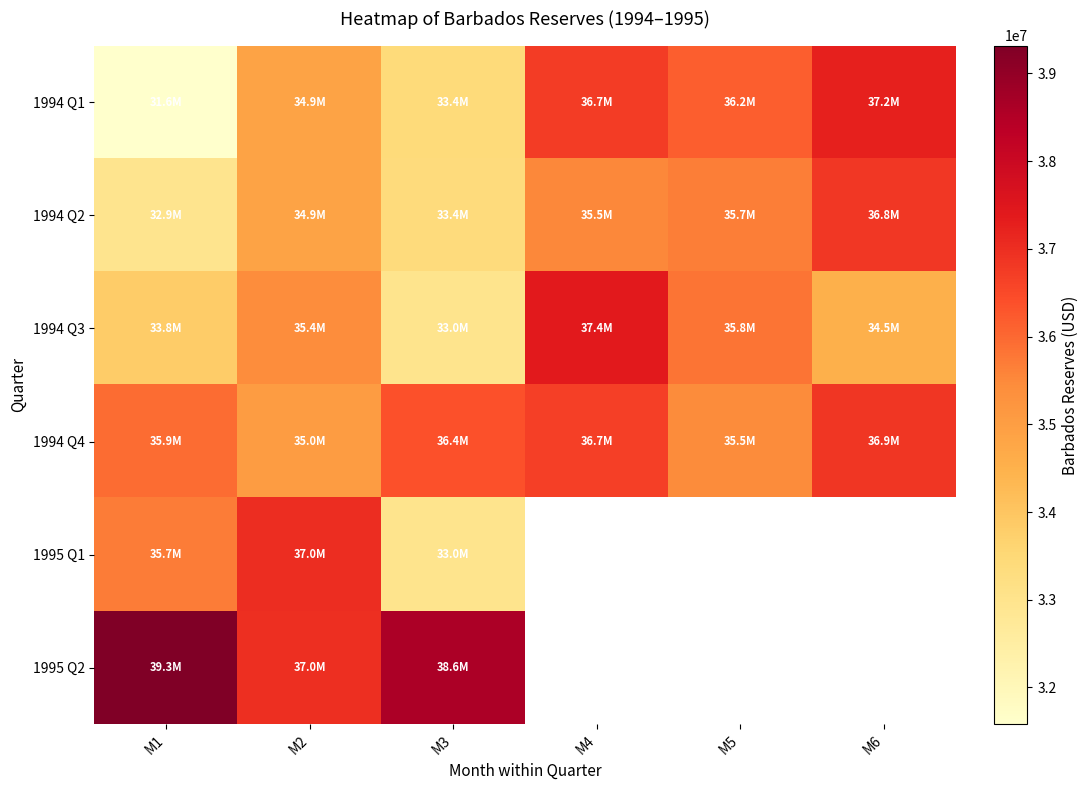

Where is 1994 Q3 nearest to the value 35195213?

M2